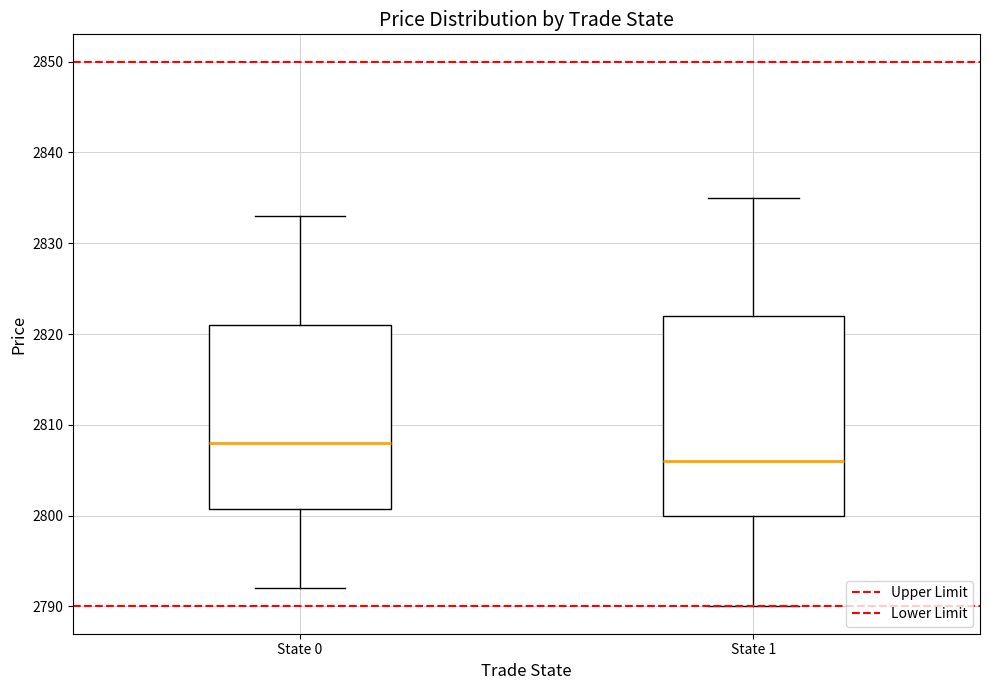

Reading left to right, read every box against the y-axis: the position of its median line, the range the box covers, and the ends of its whiskers. The values are not printed on the chart, so give them approximately, as read against the axis.

State 0: median 2808, box 2801 to 2821, whiskers 2792 to 2833
State 1: median 2806, box 2800 to 2822, whiskers 2790 to 2835